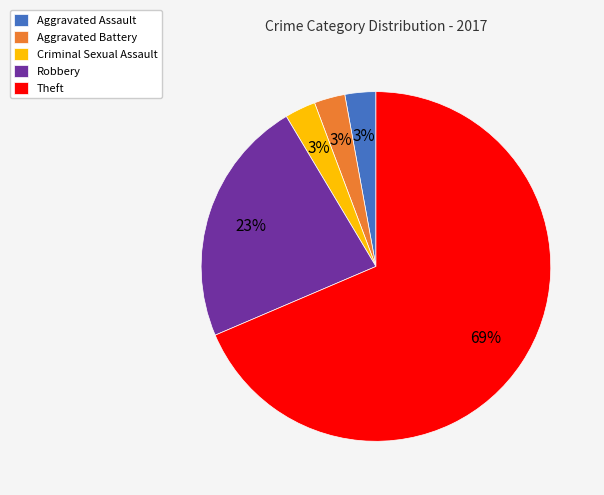

How many segments does this pie chart have?

5